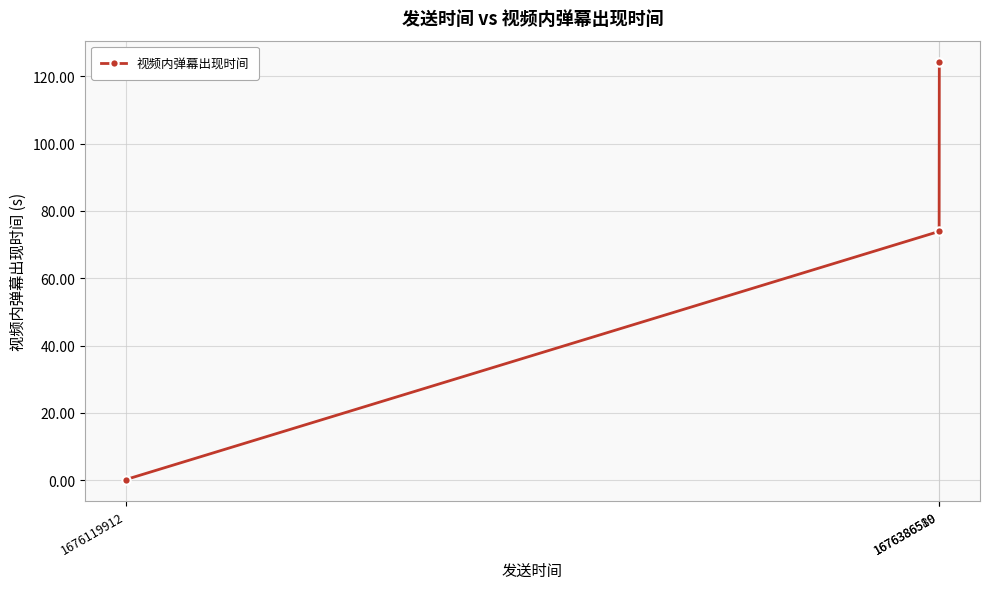

Which category has the lowest value across all series?

1676119912